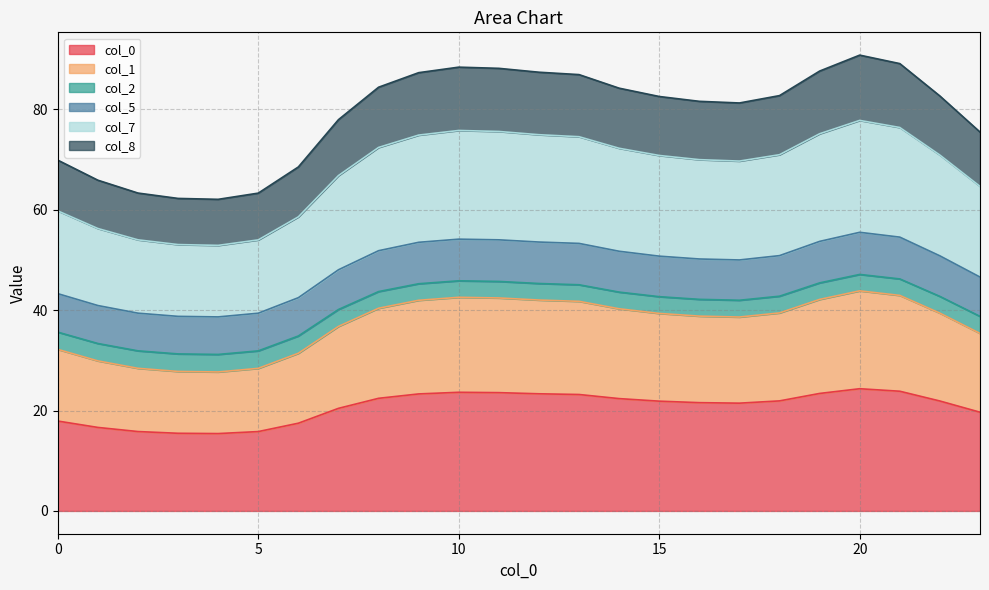

What is the difference between the maximum and second lowest values in the 0 series?

8.9